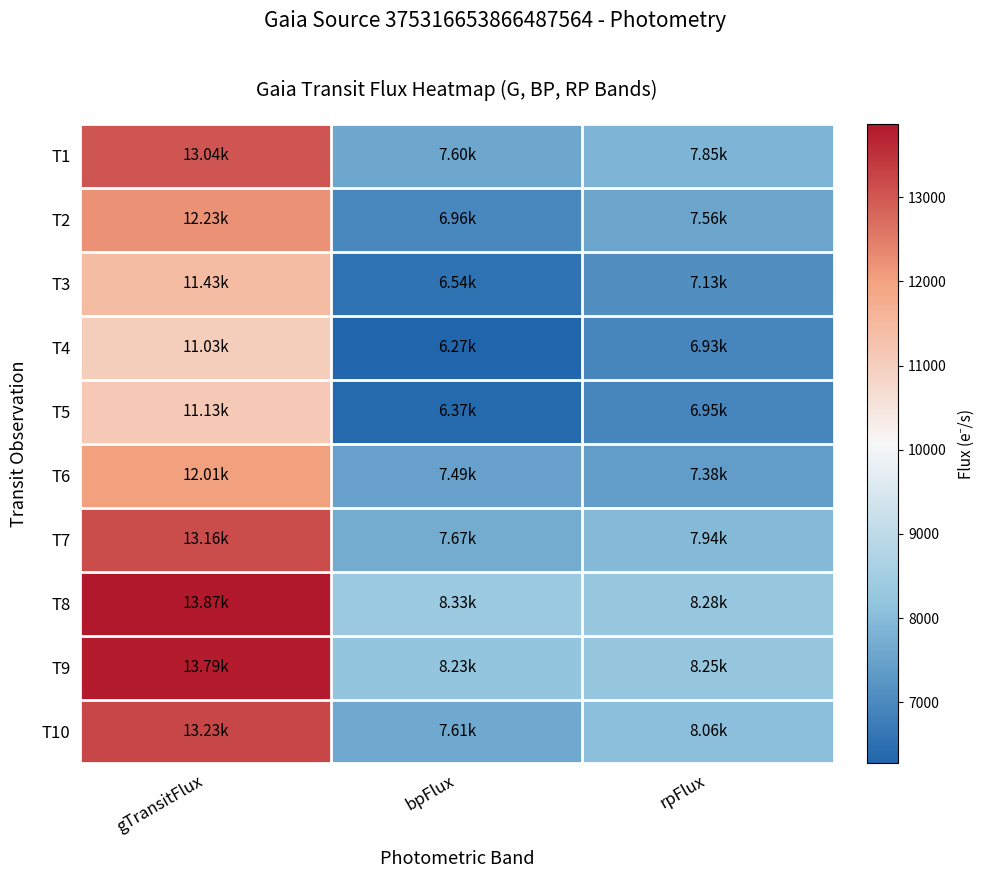

Reading left to right, what are all the values shown in this chart?

T1: gTransitFlux=13037.0	bpFlux=7604.3	rpFlux=7848.1
T2: gTransitFlux=12234.3	bpFlux=6955.5	rpFlux=7559.9
T3: gTransitFlux=11432.4	bpFlux=6539.5	rpFlux=7132.7
T4: gTransitFlux=11027.2	bpFlux=6272.3	rpFlux=6928.0
T5: gTransitFlux=11134.9	bpFlux=6366.5	rpFlux=6951.6
T6: gTransitFlux=12012.9	bpFlux=7486.1	rpFlux=7380.7
T7: gTransitFlux=13155.6	bpFlux=7669.6	rpFlux=7944.9
T8: gTransitFlux=13870.5	bpFlux=8330.3	rpFlux=8277.1
T9: gTransitFlux=13793.2	bpFlux=8226.3	rpFlux=8247.6
T10: gTransitFlux=13230.4	bpFlux=7609.4	rpFlux=8062.5